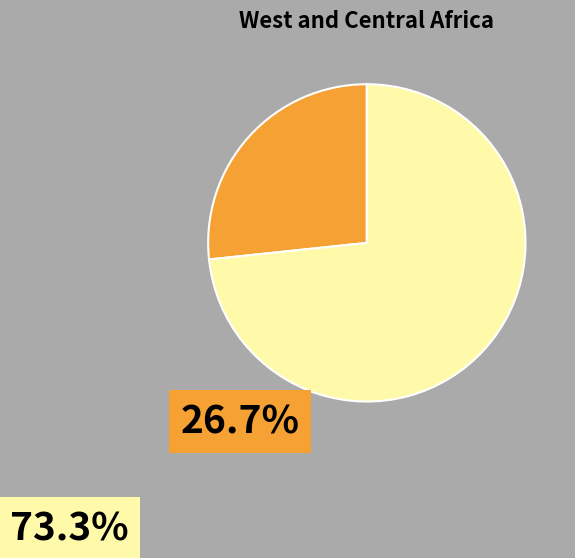

Does any single category account for the majority?

Yes